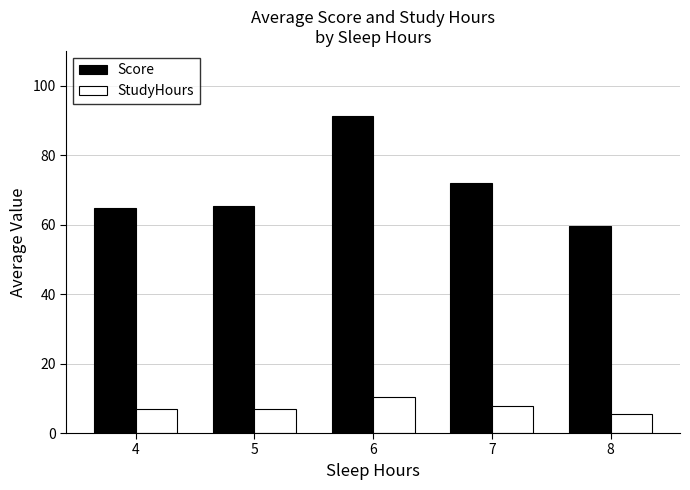

What is the average value of the Score series?

70.6